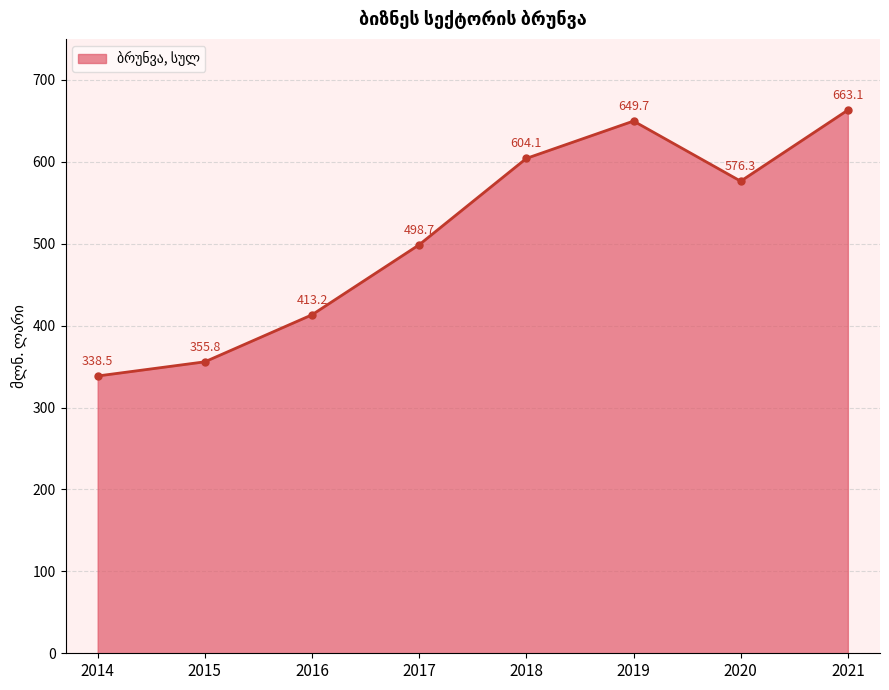

What is the greatest value displayed?

663.1